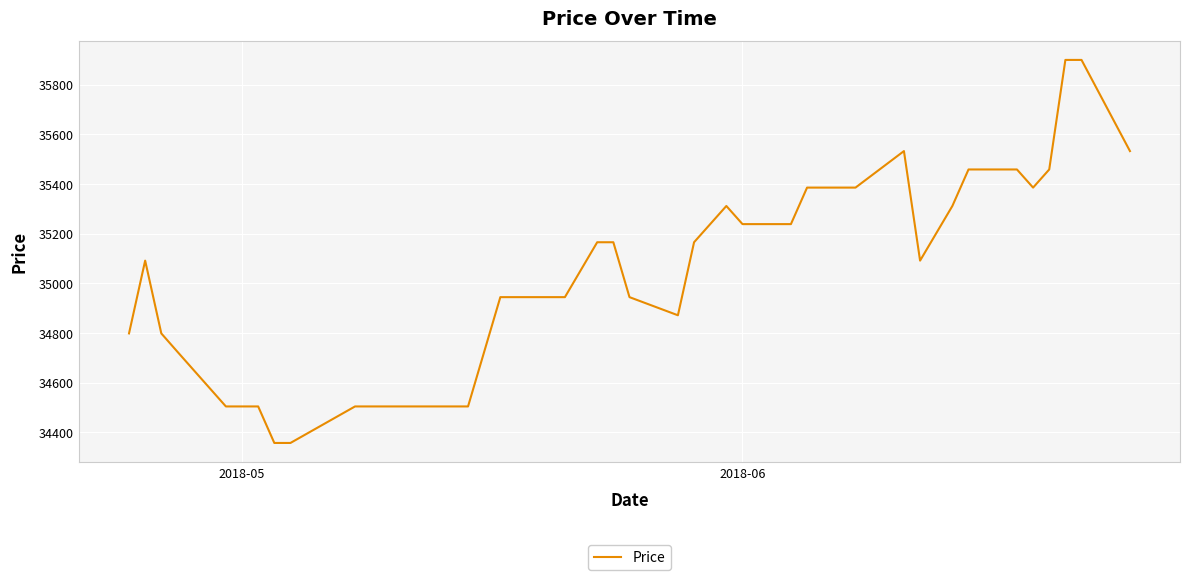

What is the smallest value displayed?

34357